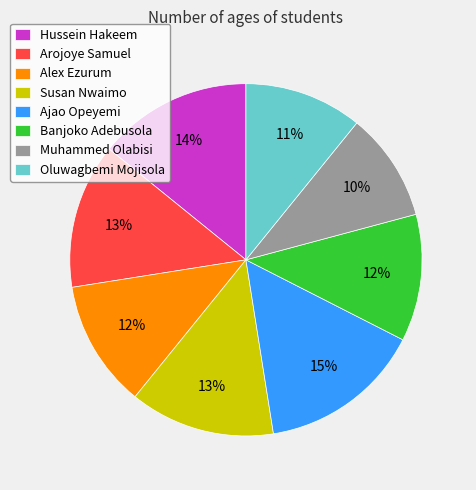

What percentage is the Banjoko Adebusola slice, to the nearest percent?

12%